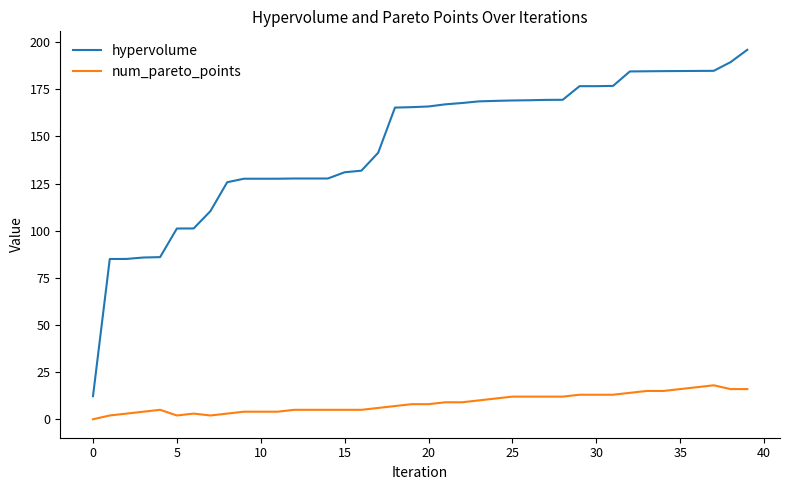

List the series in order of their overall mean, highest first.

hypervolume, num_pareto_points